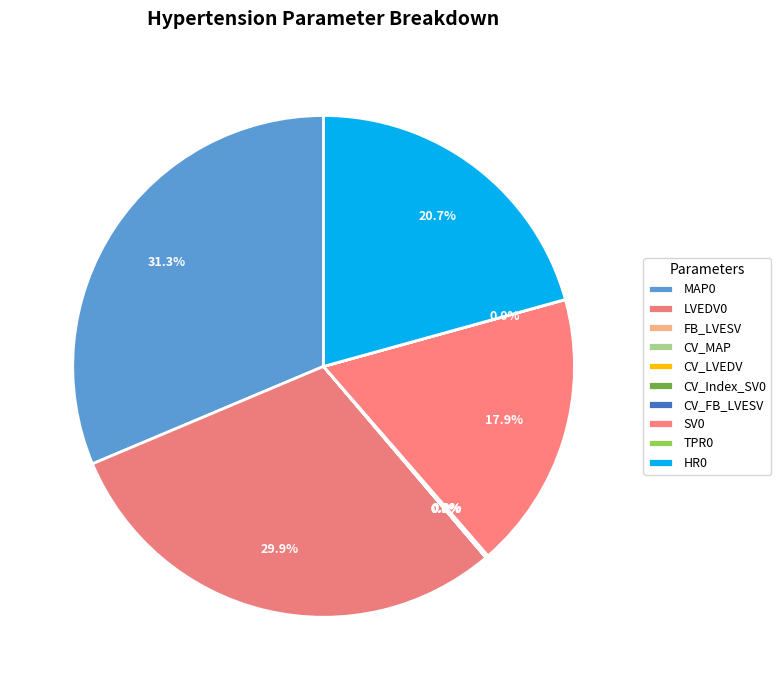

Does CV_FB_LVESV account for over 50% of the chart?

No